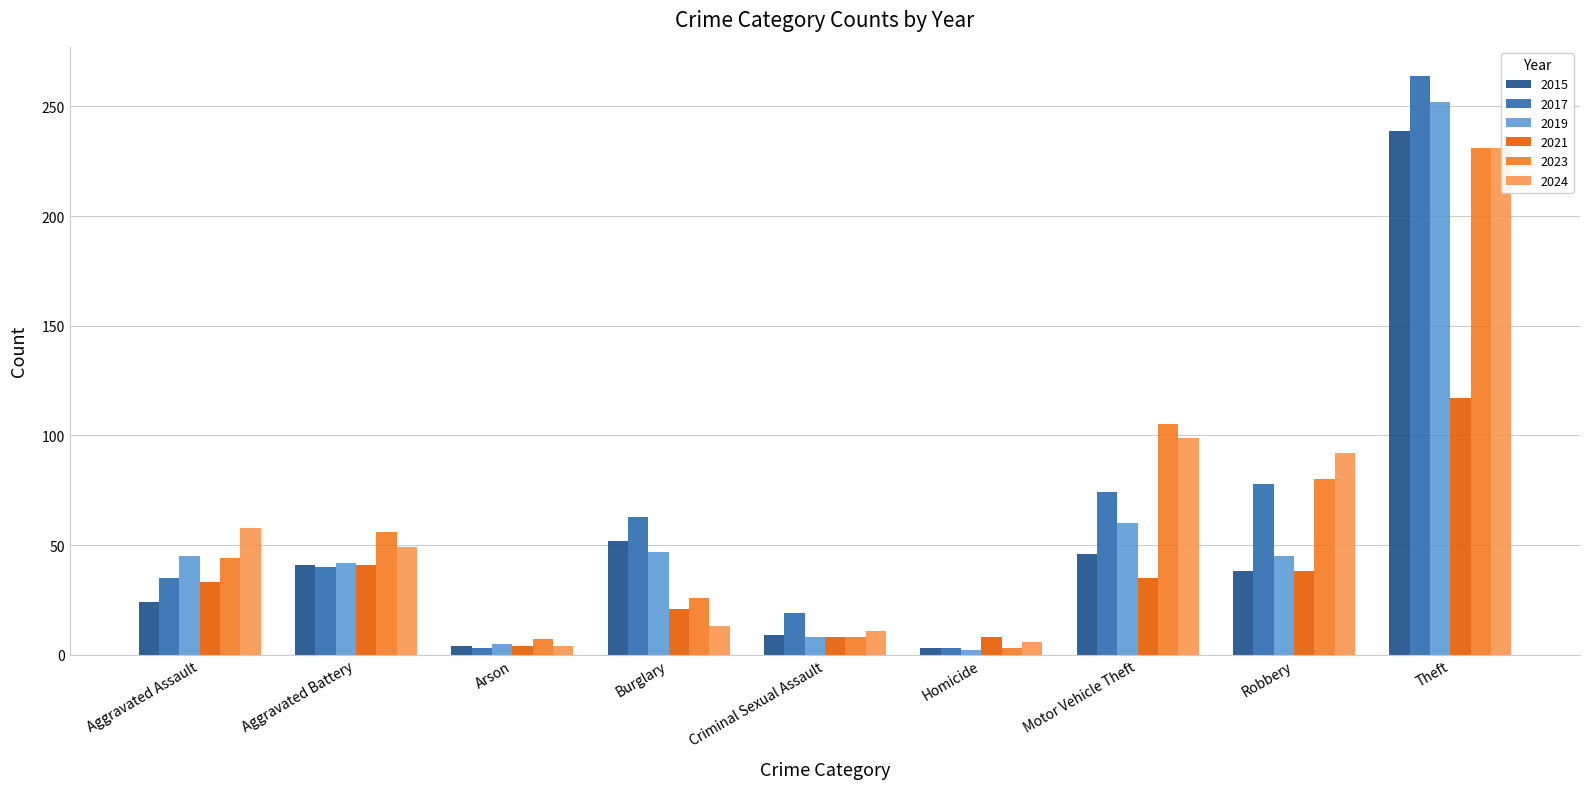

How many values in the 2015 series are below 38?

4